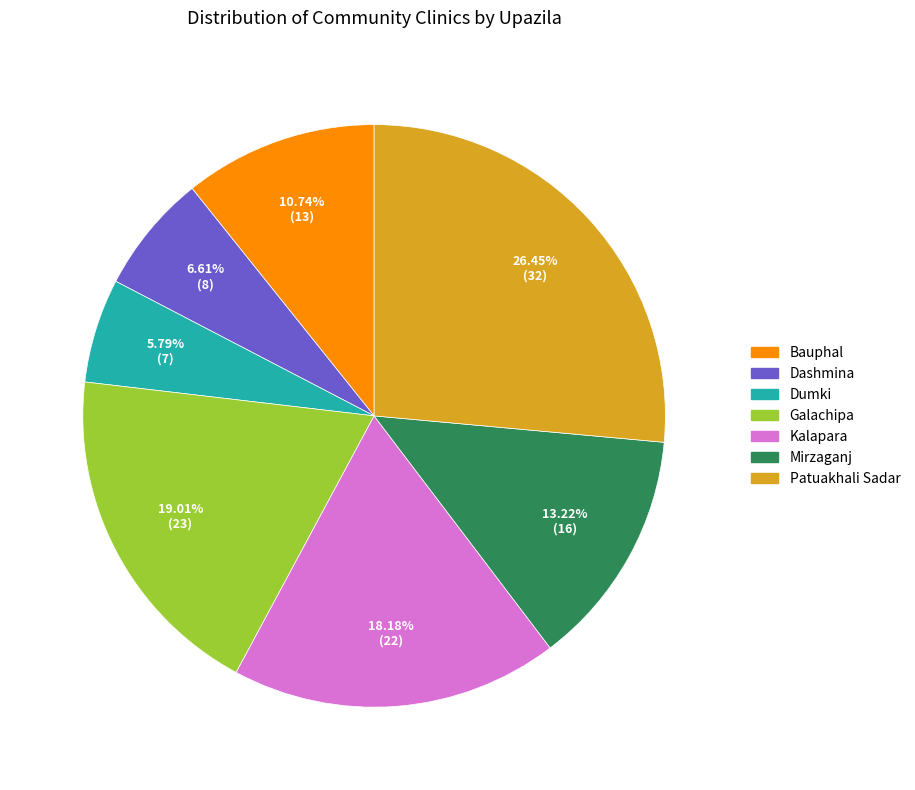

How much of the chart is everything except Dumki?

94.2%